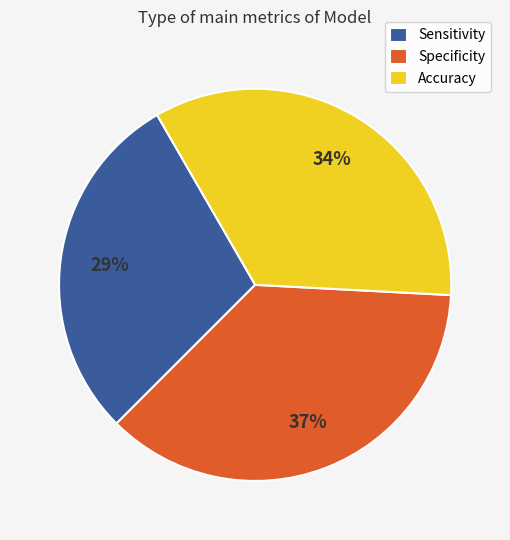

Is the sum of Sensitivity and Specificity greater than half?

Yes